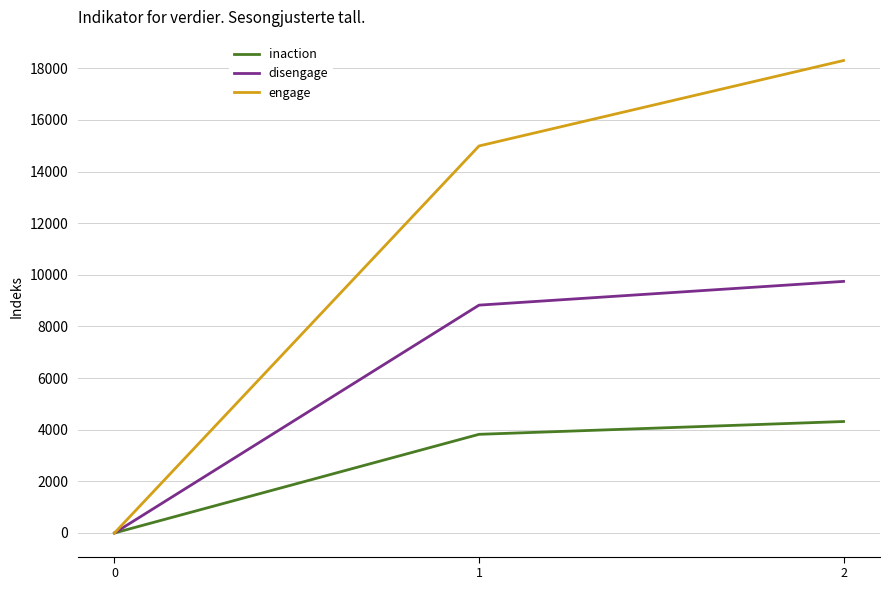

What is the sum of all inaction values?

8138